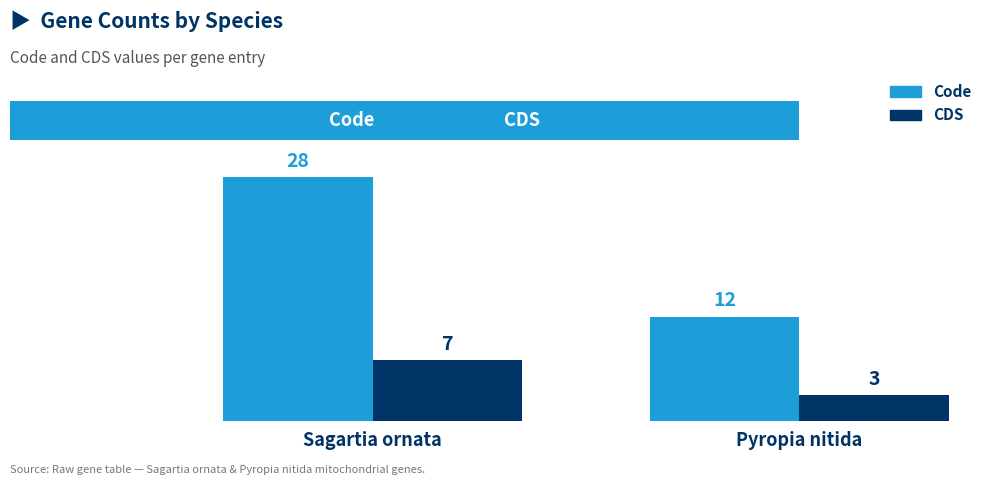

List the labels in order of Code value, largest first.

Sagartia ornata, Pyropia nitida